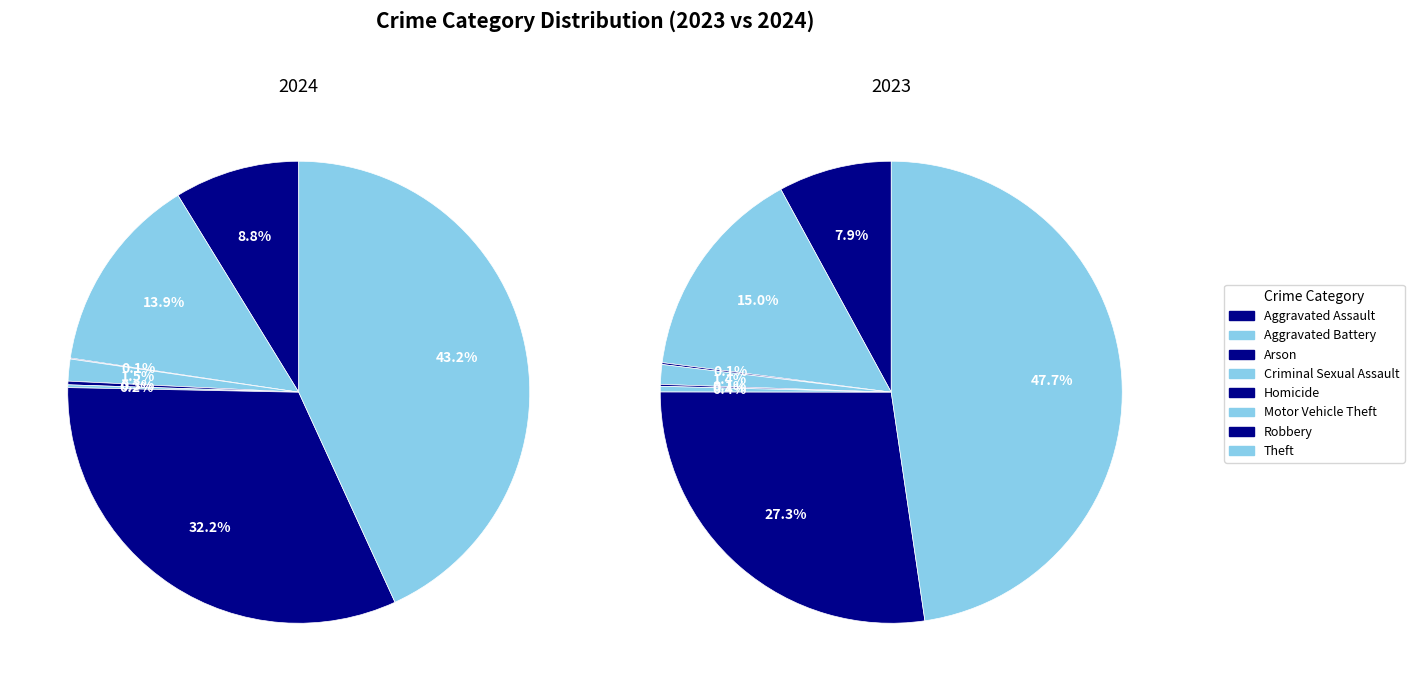

How many segments does this pie chart have?

8